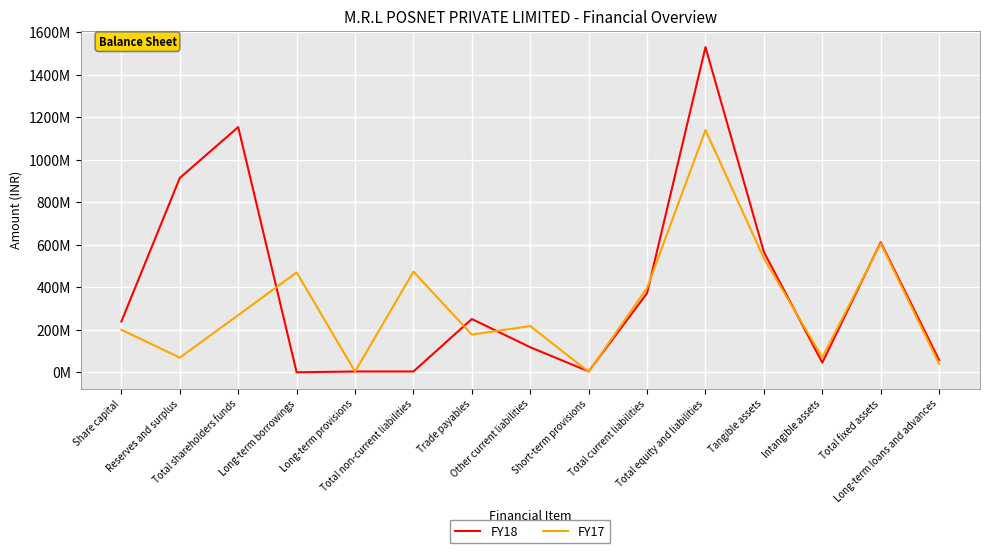

Which label corresponds to the largest value in the chart?

Total equity and liabilities